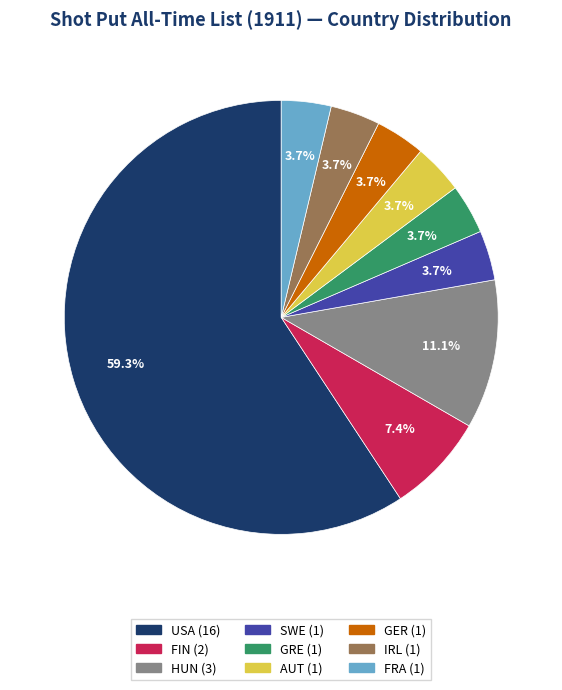

How many segments does this pie chart have?

9